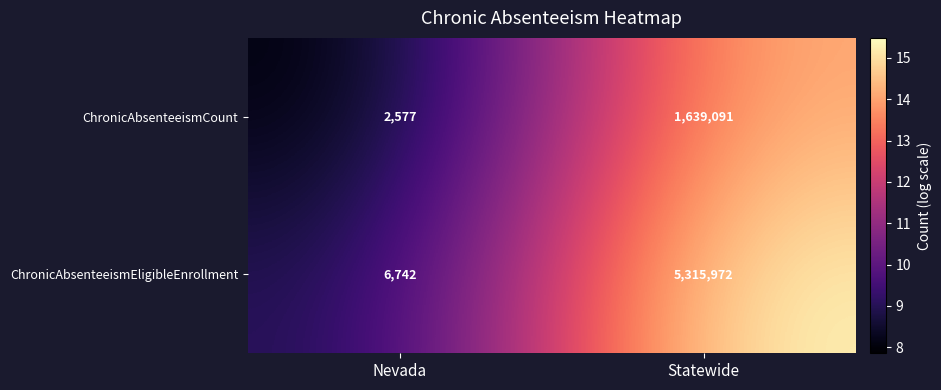

What is the total value across all series at Nevada?

9319